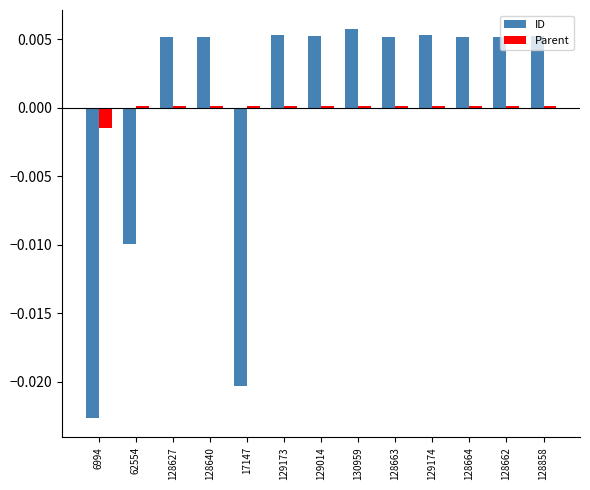

Which series has the widest spread of values?

ID